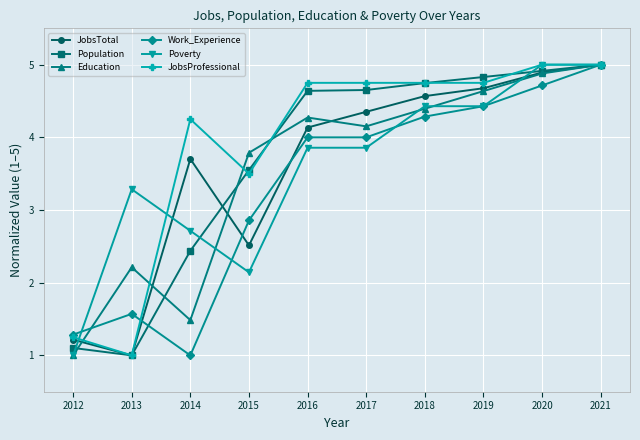

What is the average value of the Education series?

3.6